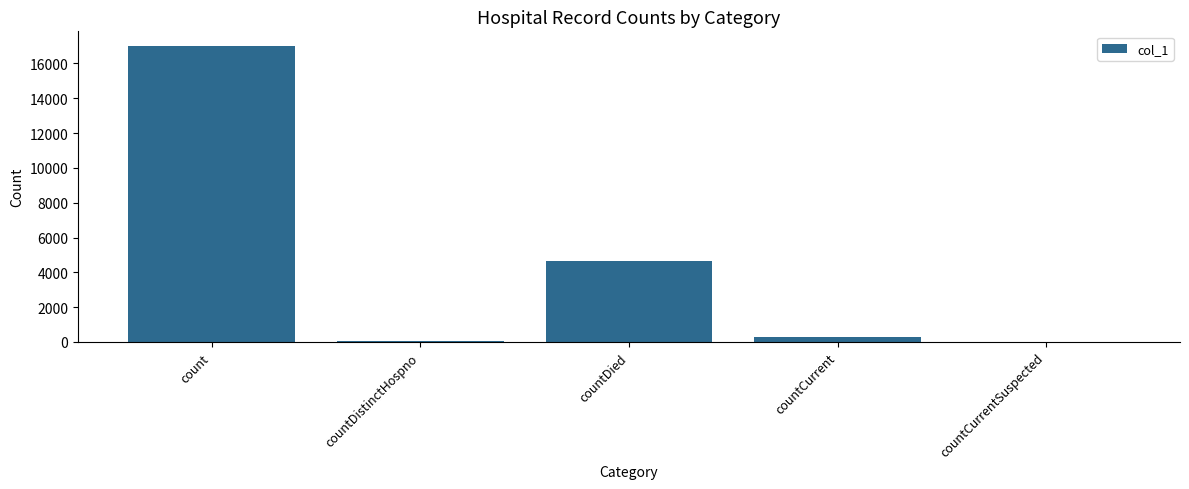

What is the change in value from countCurrent to countCurrentSuspected?

-268